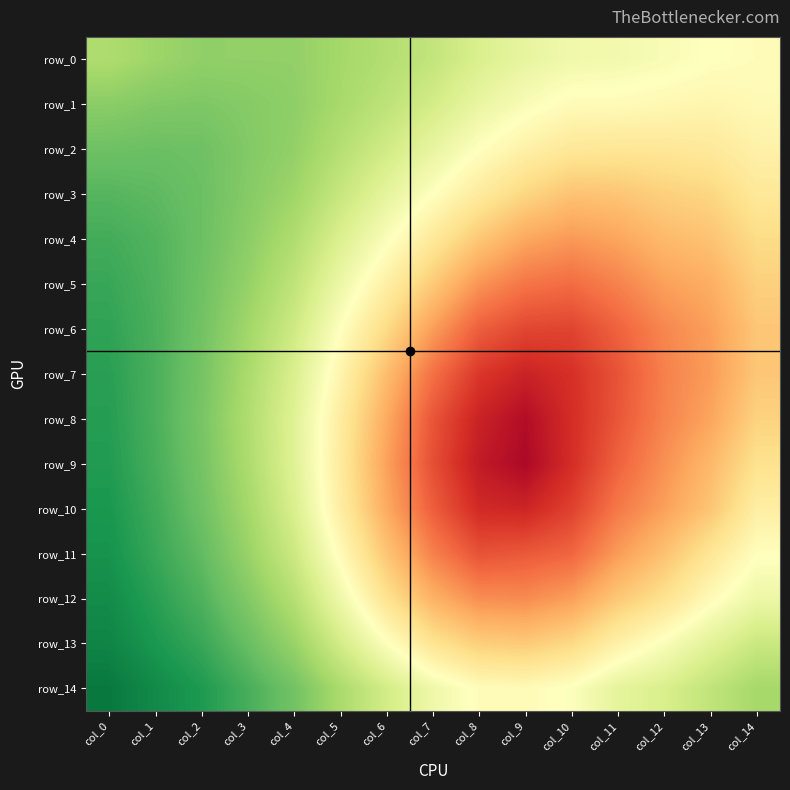

Between col_0 and col_6, which series saw the biggest shift?

row_9